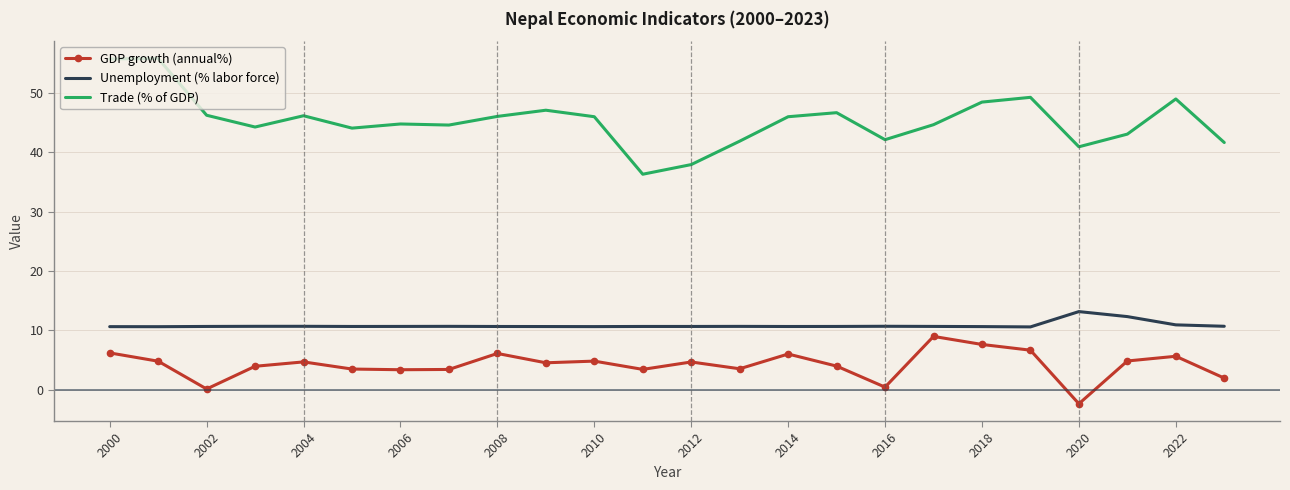

What is the difference between the maximum and minimum values in the Unemployment (% labor force) series?

2.6